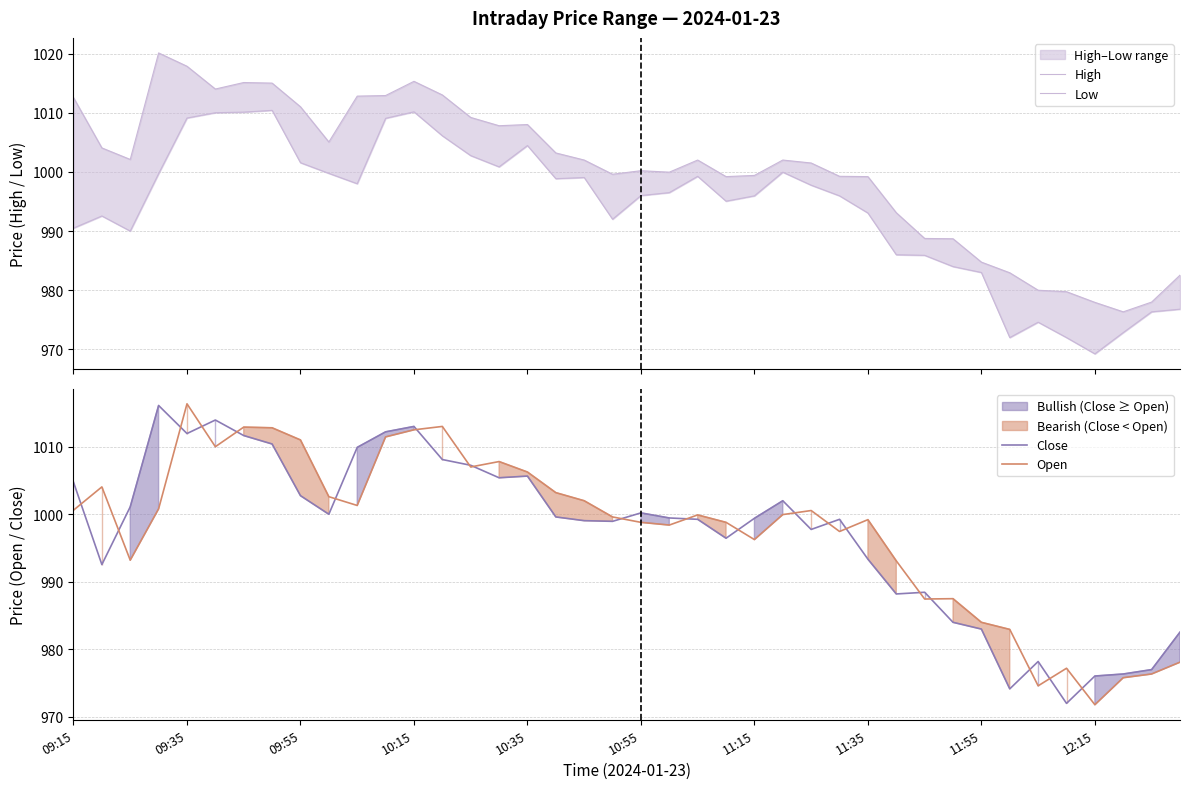

At how many categories does at least one series exceed 1006?

14